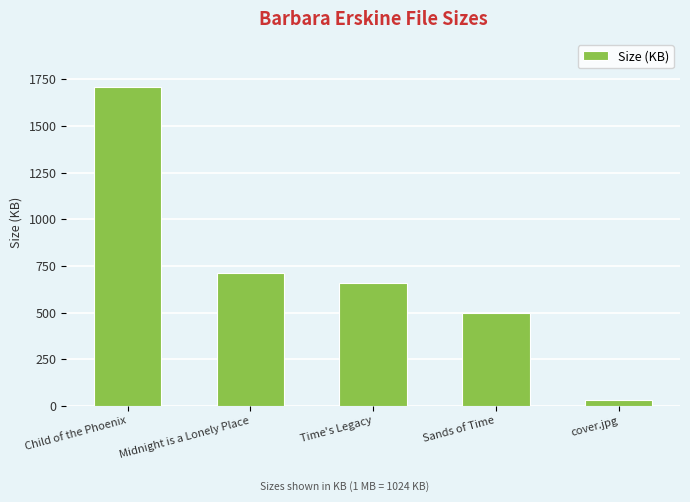

What is the label of the 4th bar from the left?

Sands of Time